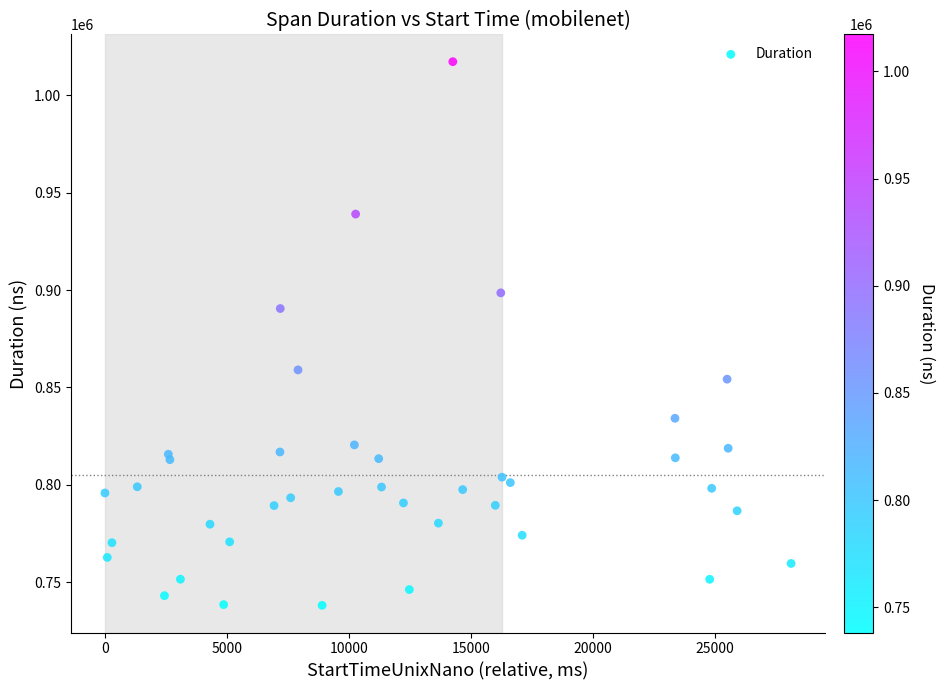

What Y value in the scatter plot is closest to 877698?

890518